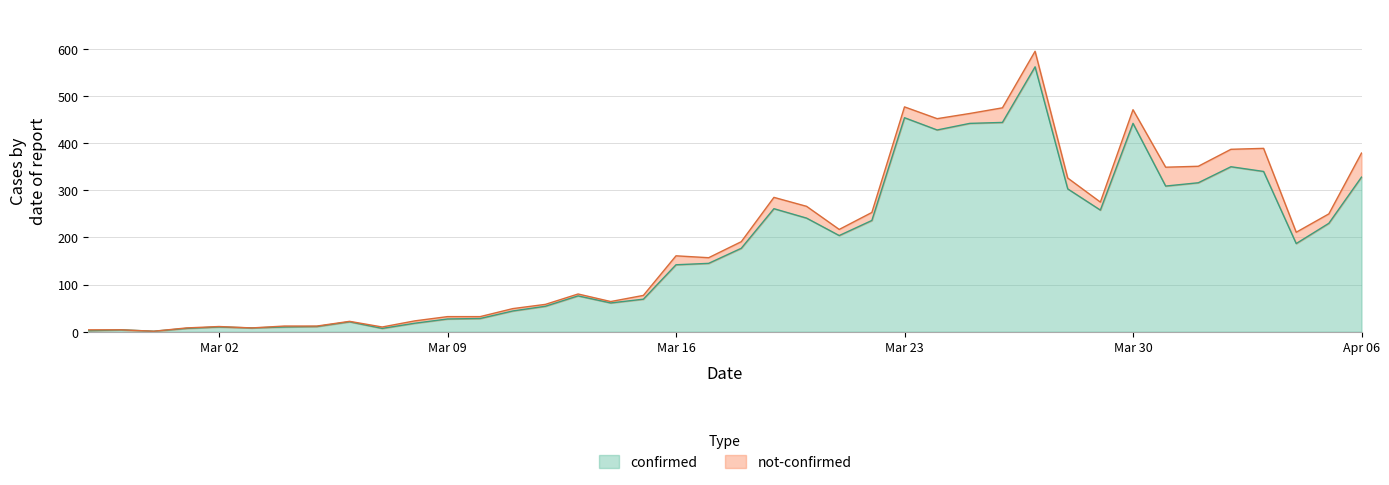

What is the maximum value for confirmed?

562